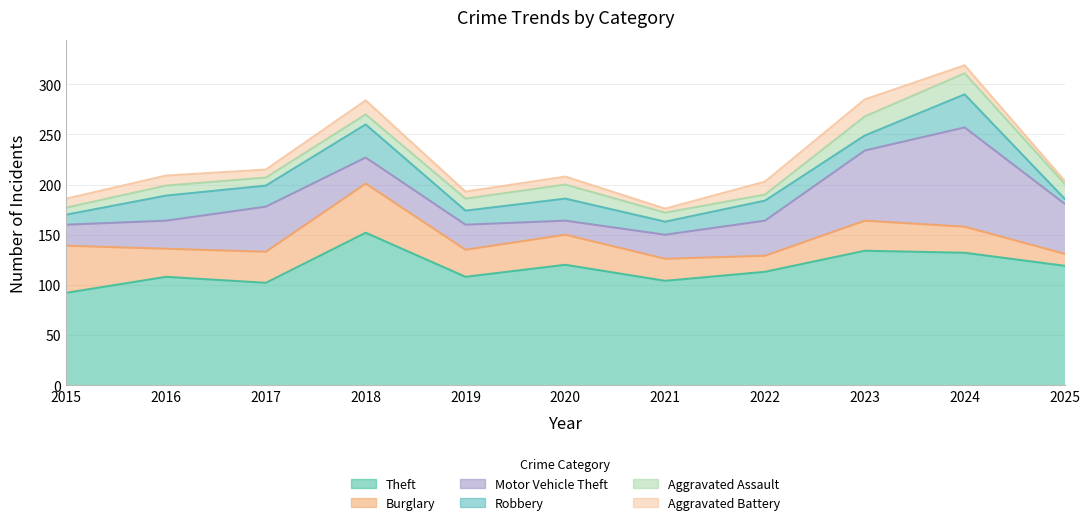

At how many categories does at least one series exceed 118?

5